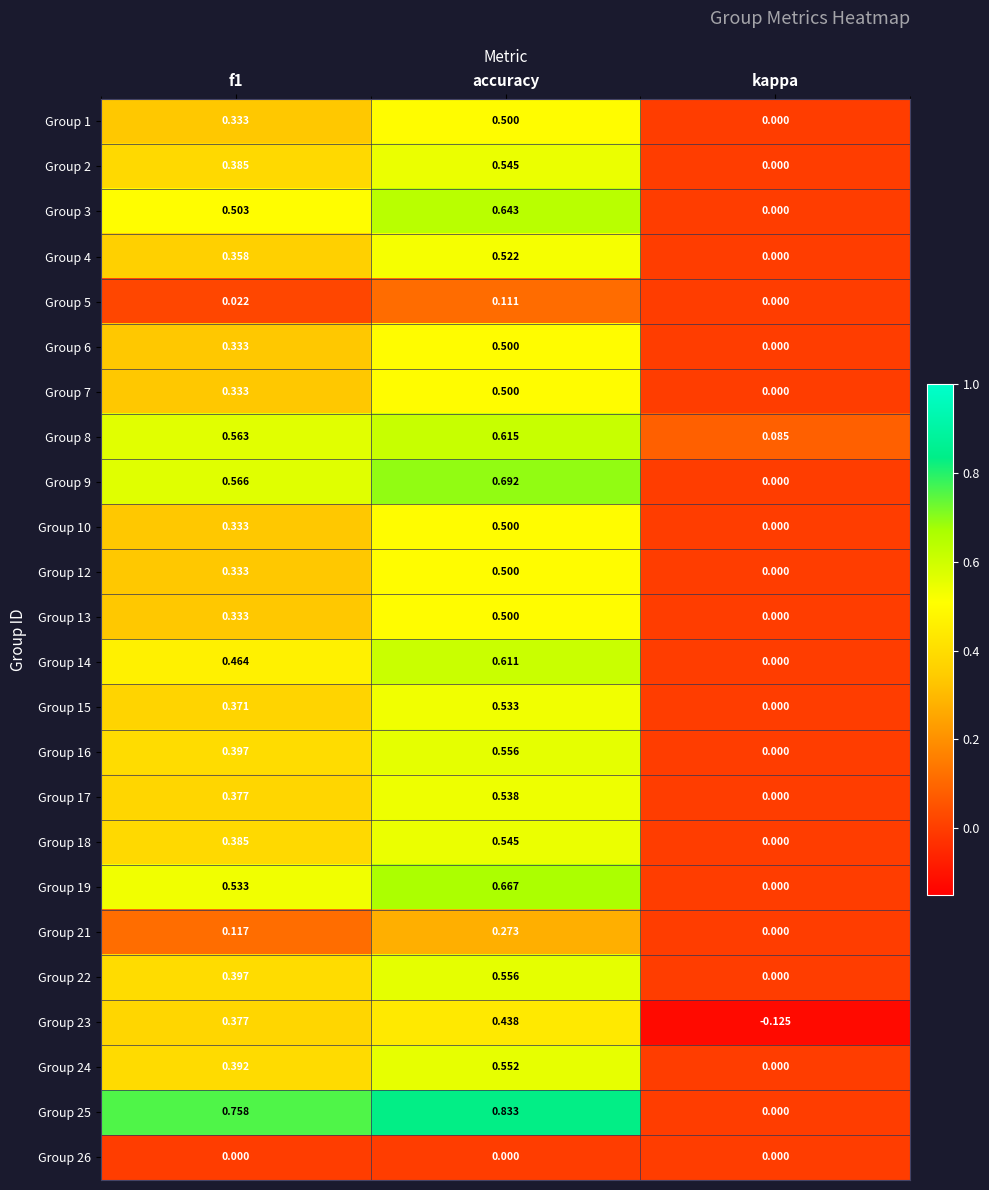

At which label does Group 10 reach its peak?

accuracy